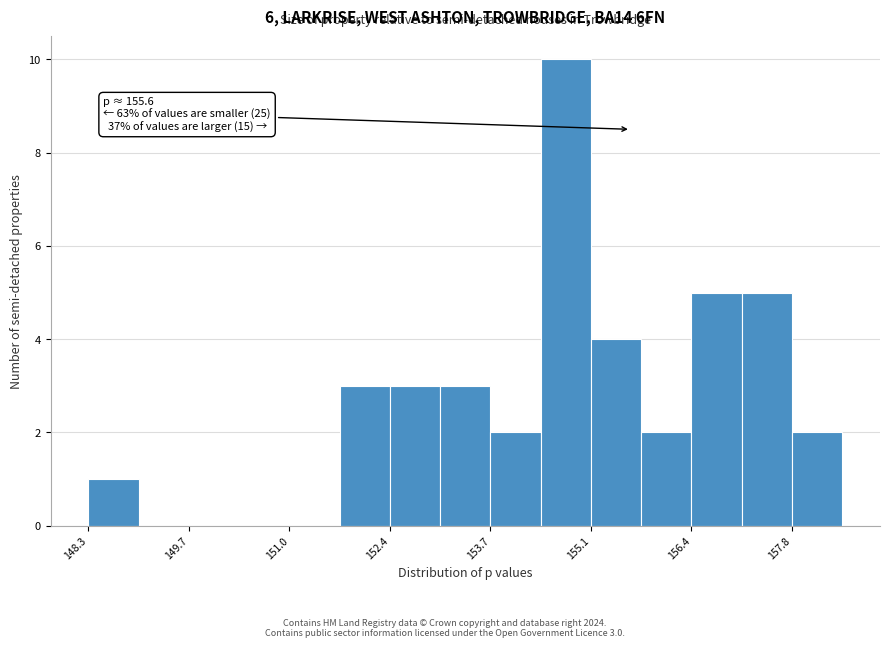

Read against the x-axis, roughly where is the centre of the tallest bar?

154.8